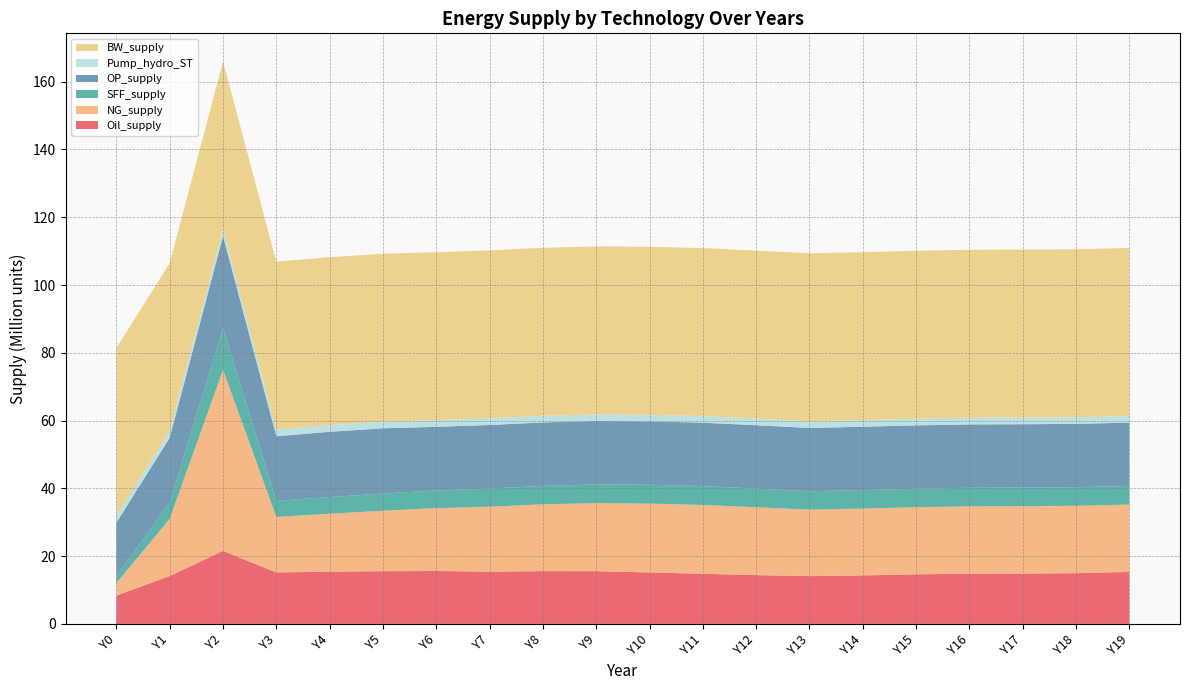

Reading left to right, list all the values displayed in this chart.

Oil_supply: Y0=8360591.9	Y1=14150324.0	Y2=21549718.5	Y3=15194768.7	Y4=15433640.2	Y5=15566453.7	Y6=15625245.7	Y7=15416103.0	Y8=15588614.5	Y9=15570259.2	Y10=15197708.6	Y11=14800150.6	Y12=14414032.0	Y13=14113398.5	Y14=14315162.4	Y15=14626071.4	Y16=14835248.8	Y17=14869036.5	Y18=14979251.6	Y19=15346954.9
NG_supply: Y0=3685435.4	Y1=16857220.8	Y2=53432806.2	Y3=16373900.0	Y4=17101162.5	Y5=17839546.4	Y6=18543767.7	Y7=19184445.3	Y8=19701490.5	Y9=20078047.3	Y10=20311142.0	Y11=20316843.8	Y12=20021296.7	Y13=19609111.5	Y14=19729465.6	Y15=19812880.1	Y16=19863673.7	Y17=19887823.6	Y18=19892366.1	Y19=19884945.9
SFF_supply: Y0=2037600.8	Y1=4837847.8	Y2=12231994.1	Y3=4768287.0	Y4=4923041.9	Y5=5078030.5	Y6=5225295.4	Y7=5347150.2	Y8=5439544.1	Y9=5511869.4	Y10=5563539.6	Y11=5567807.5	Y12=5508743.4	Y13=5425668.4	Y14=5449729.8	Y15=5466213.6	Y16=5476118.3	Y17=5480765.9	Y18=5481698.2	Y19=5480370.6
OP_supply: Y0=15820207.4	Y1=19097229.1	Y2=27230058.1	Y3=19044208.4	Y4=19233855.5	Y5=19241892.4	Y6=18772000.3	Y7=18755988.1	Y8=18727878.2	Y9=18697642.1	Y10=18693268.1	Y11=18689578.6	Y12=18687325.7	Y13=18686718.9	Y14=18686333.6	Y15=18686142.8	Y16=18686073.2	Y17=18686035.2	Y18=18686017.6	Y19=18686010.3
Pump_hydro_ST: Y0=1967272.1	Y1=1967272.1	Y2=1967272.1	Y3=1967272.1	Y4=1967272.1	Y5=1967272.1	Y6=1967272.1	Y7=1967272.1	Y8=1967272.1	Y9=1967272.1	Y10=1967272.1	Y11=1967272.1	Y12=1967272.1	Y13=1967272.1	Y14=1967272.1	Y15=1967272.1	Y16=1967272.1	Y17=1967272.1	Y18=1967272.1	Y19=1967272.1
BW_supply: Y0=49555455.0	Y1=49555455.0	Y2=49555455.0	Y3=49555455.0	Y4=49555455.0	Y5=49555455.0	Y6=49555455.0	Y7=49555455.0	Y8=49555455.0	Y9=49555455.0	Y10=49555455.0	Y11=49555455.0	Y12=49555455.0	Y13=49555455.0	Y14=49555455.0	Y15=49555455.0	Y16=49555455.0	Y17=49555455.0	Y18=49555455.0	Y19=49555455.0